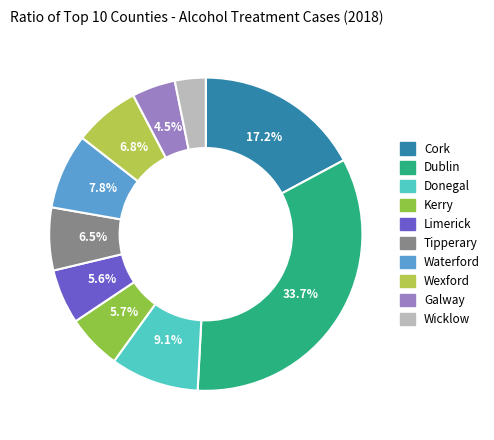

What percentage is the Waterford slice, to the nearest percent?

8%